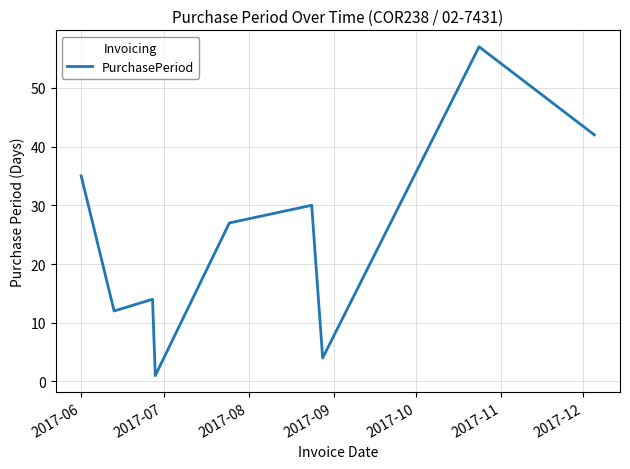

What is the greatest value displayed?

57